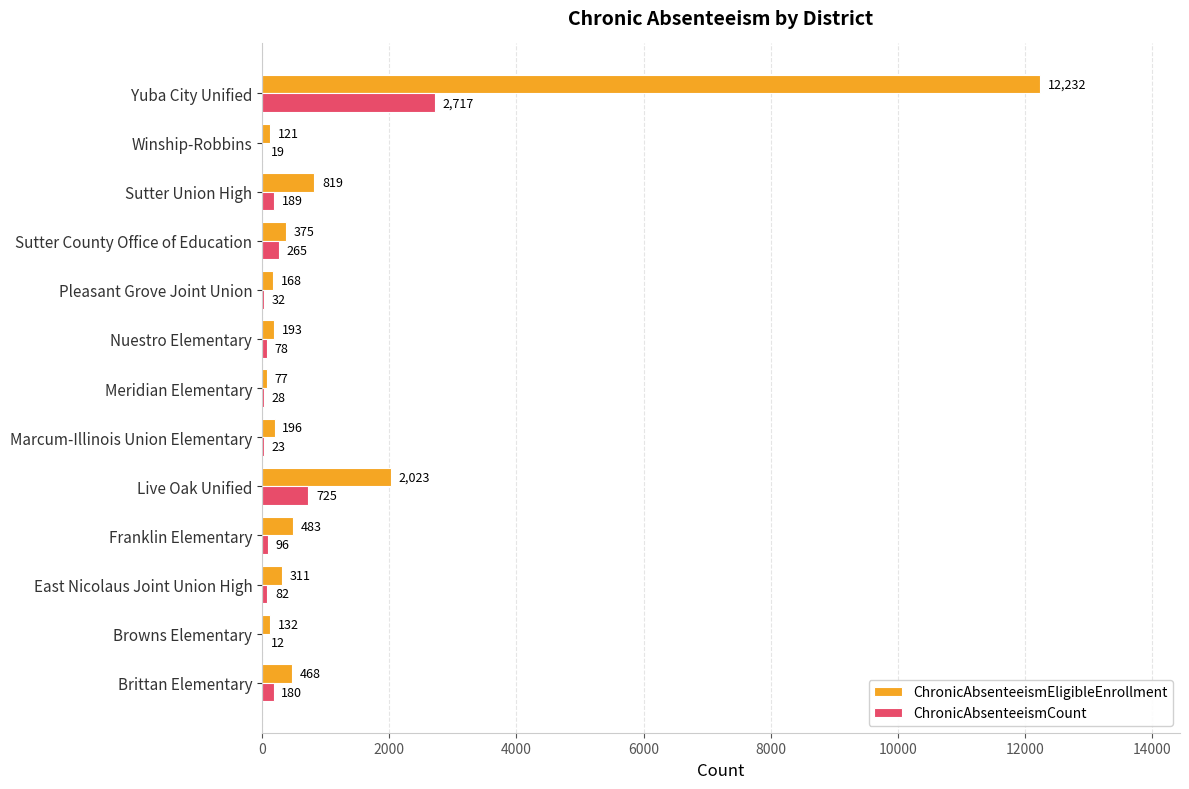

How many distinct data groups are displayed?

2